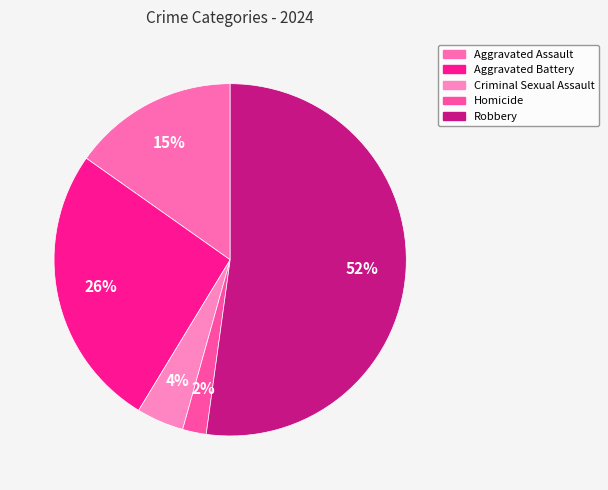

Does Robbery represent more than half of the total?

Yes